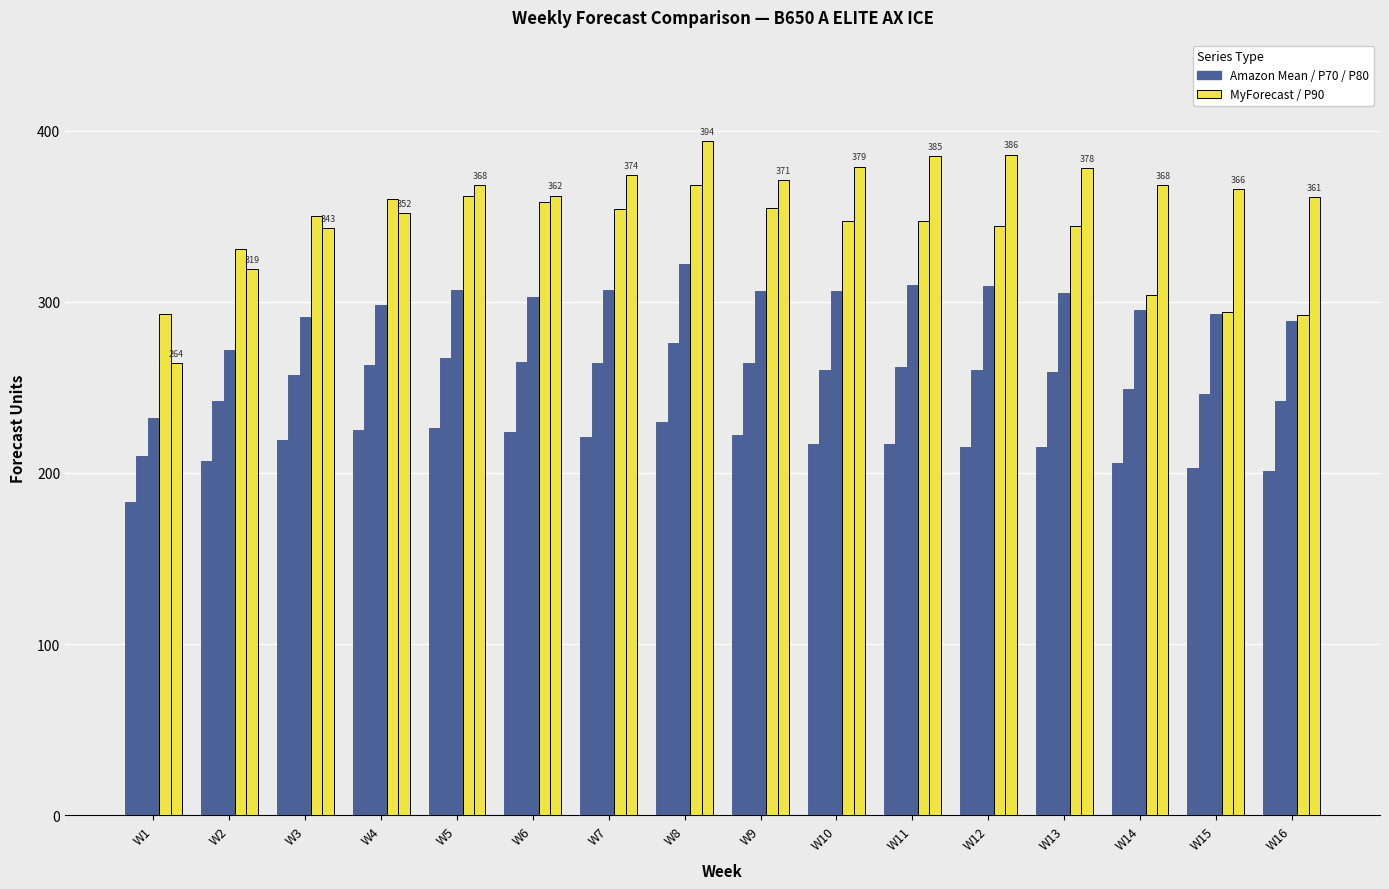

How many categories are shown in the chart?

16